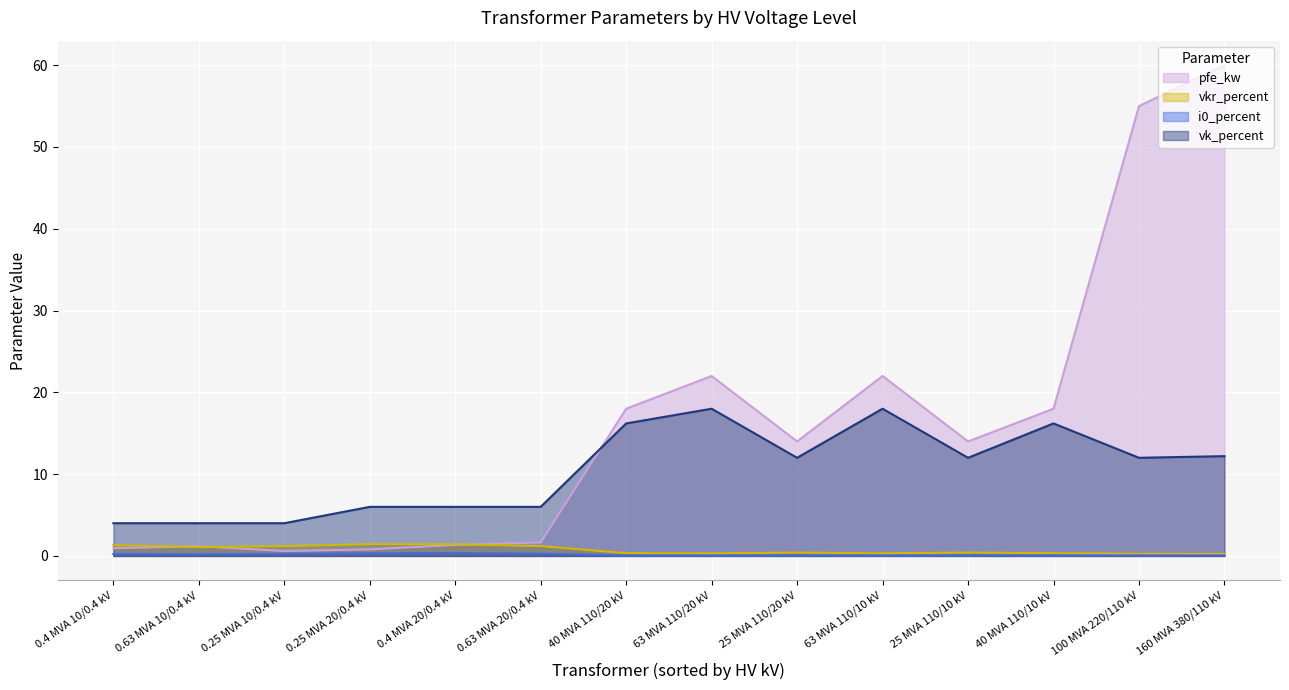

True or false: vk_percent has a value of 4.0 at 0.25 MVA 10/0.4 kV.

True